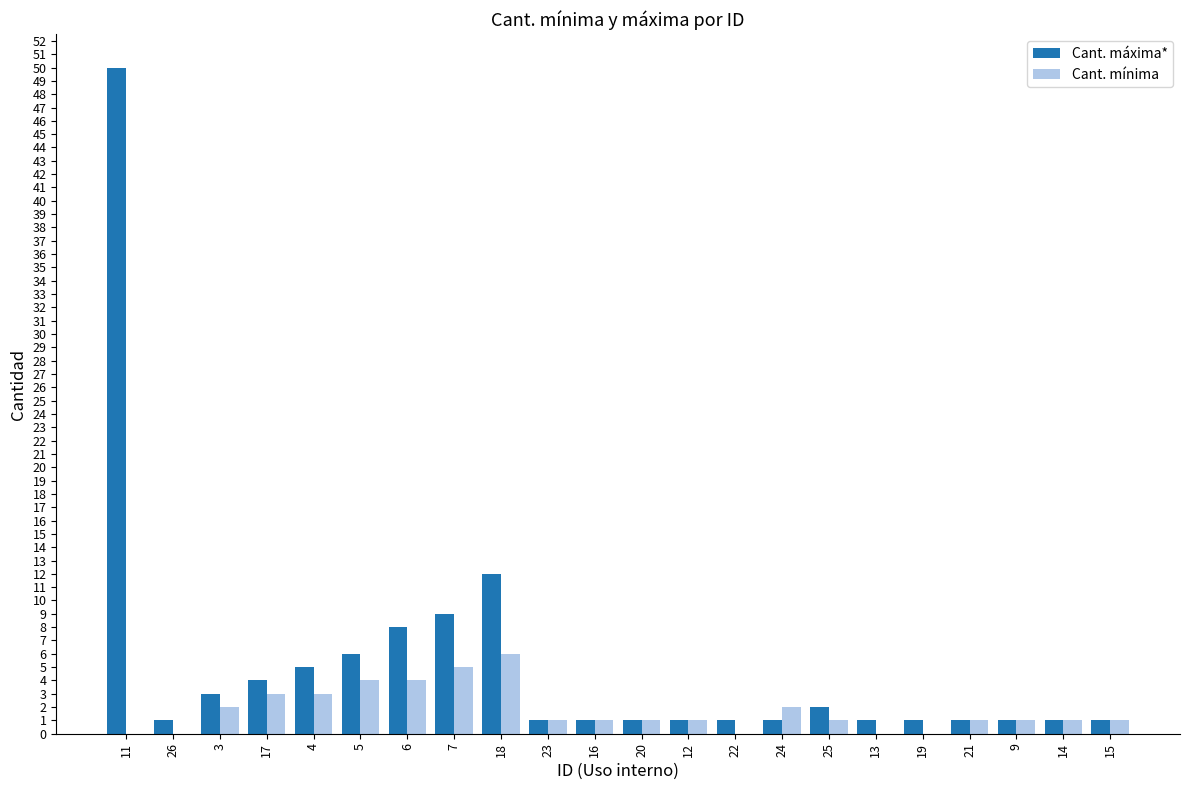

What is the total value across all series at 22?

1